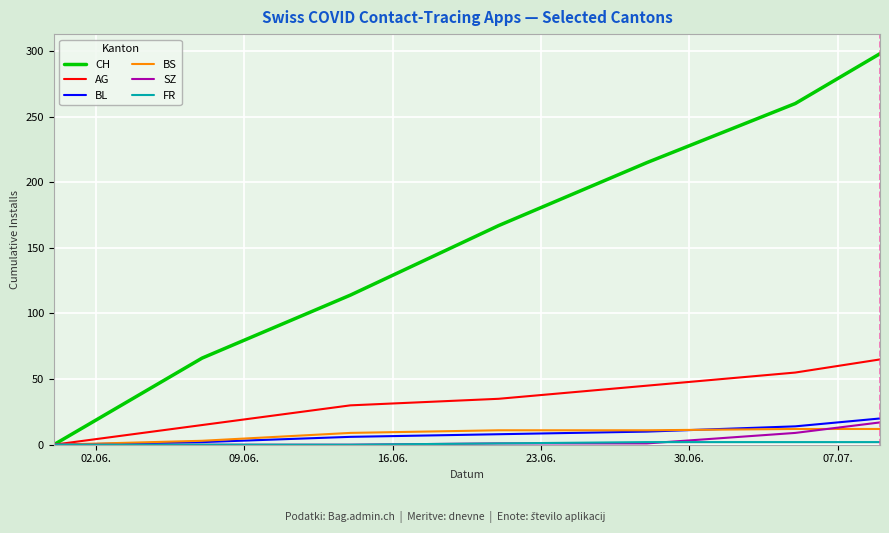

What is the maximum value for SZ?

17